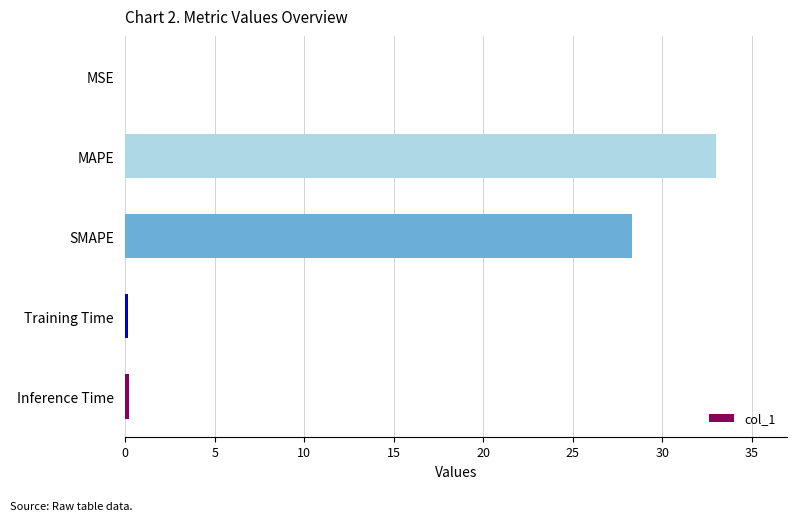

What is the sum of all values?

61.7